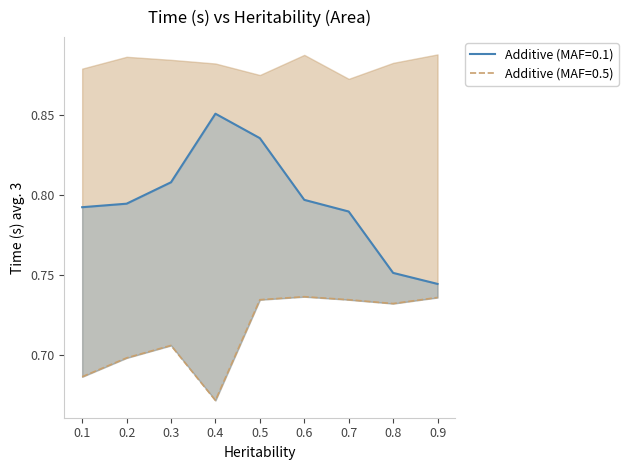

What is the difference between the maximum and minimum values in the Time_Additive series?

0.1